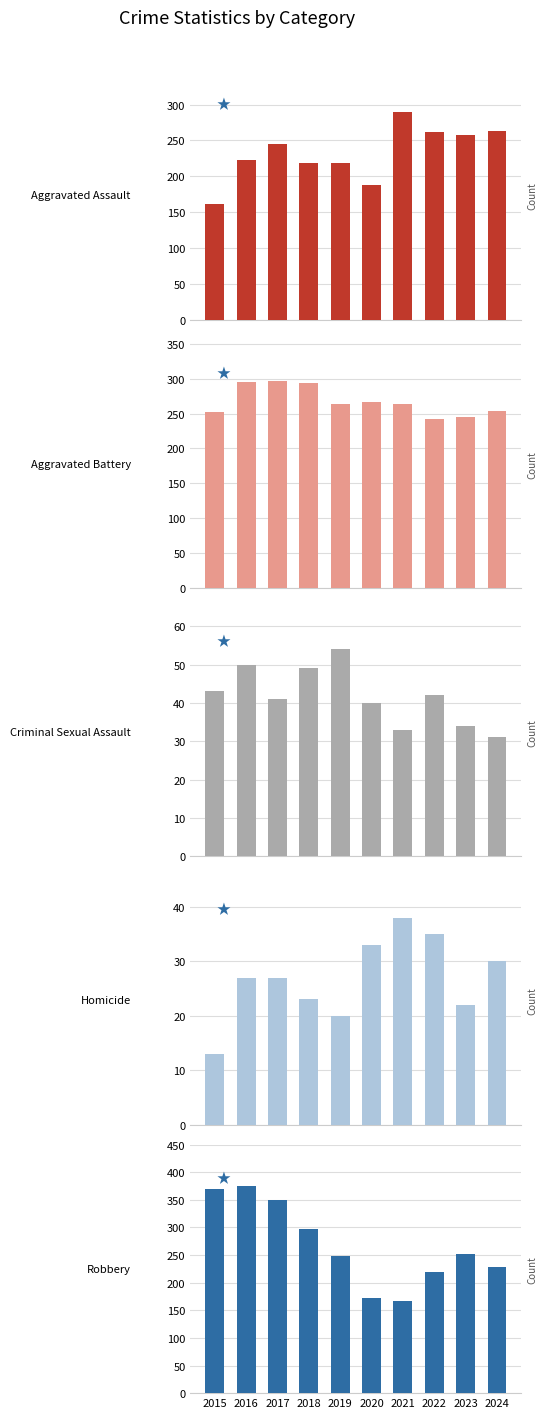

The Aggravated Assault series shows 112 at 2016. True or false?

False